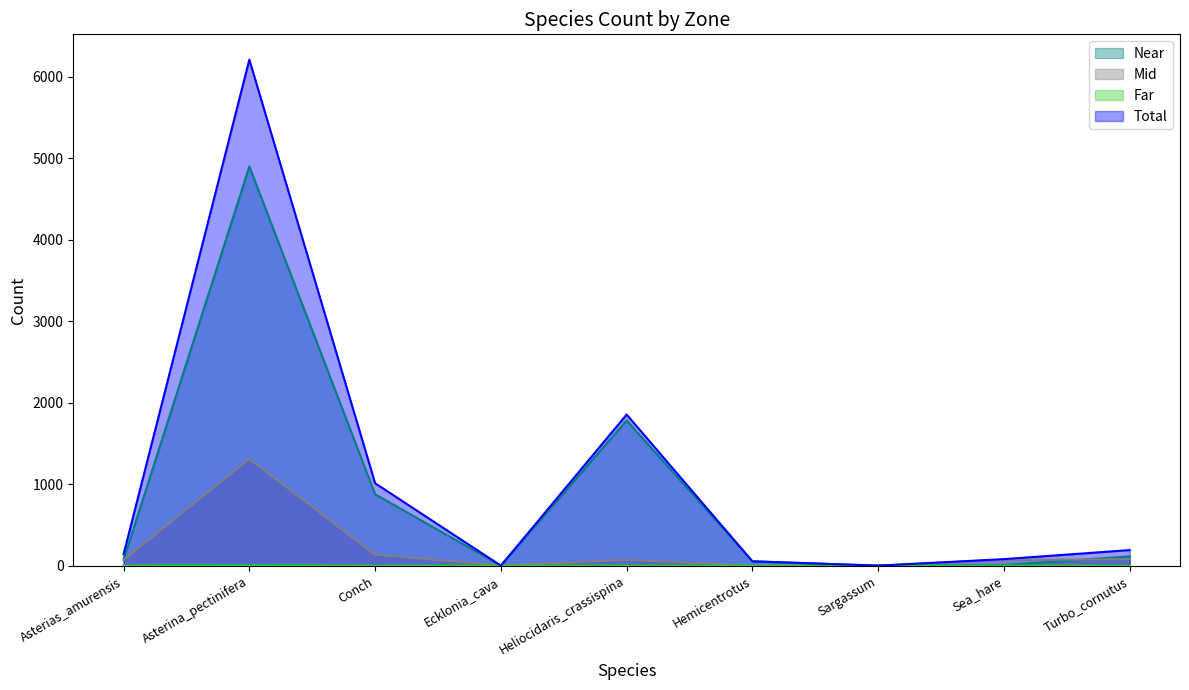

How many lines are shown in the chart?

4